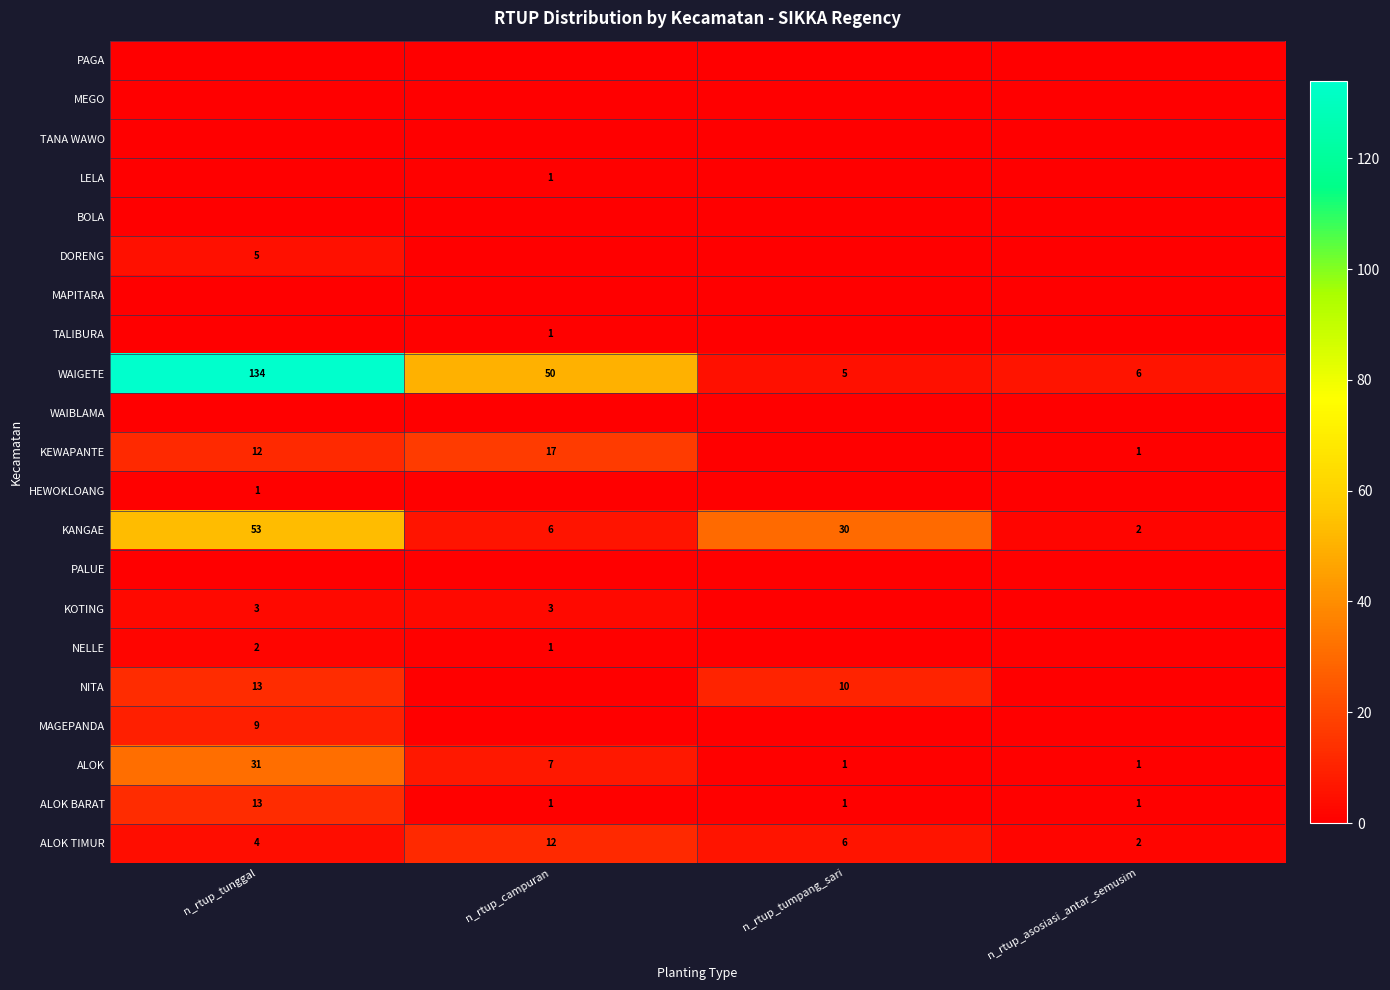

Is it true that MAGEPANDA equals 0 at n_rtup_asosiasi_antar_semusim?

True